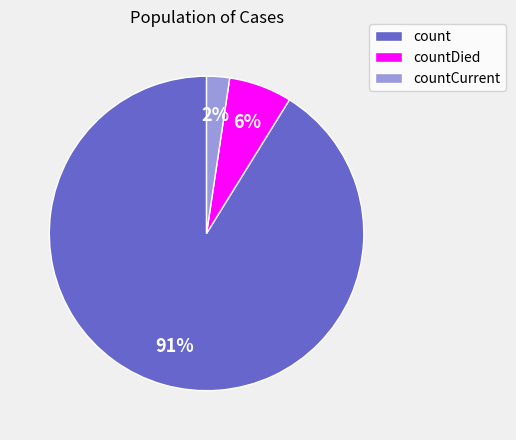

Is the sum of count and countCurrent greater than half?

Yes